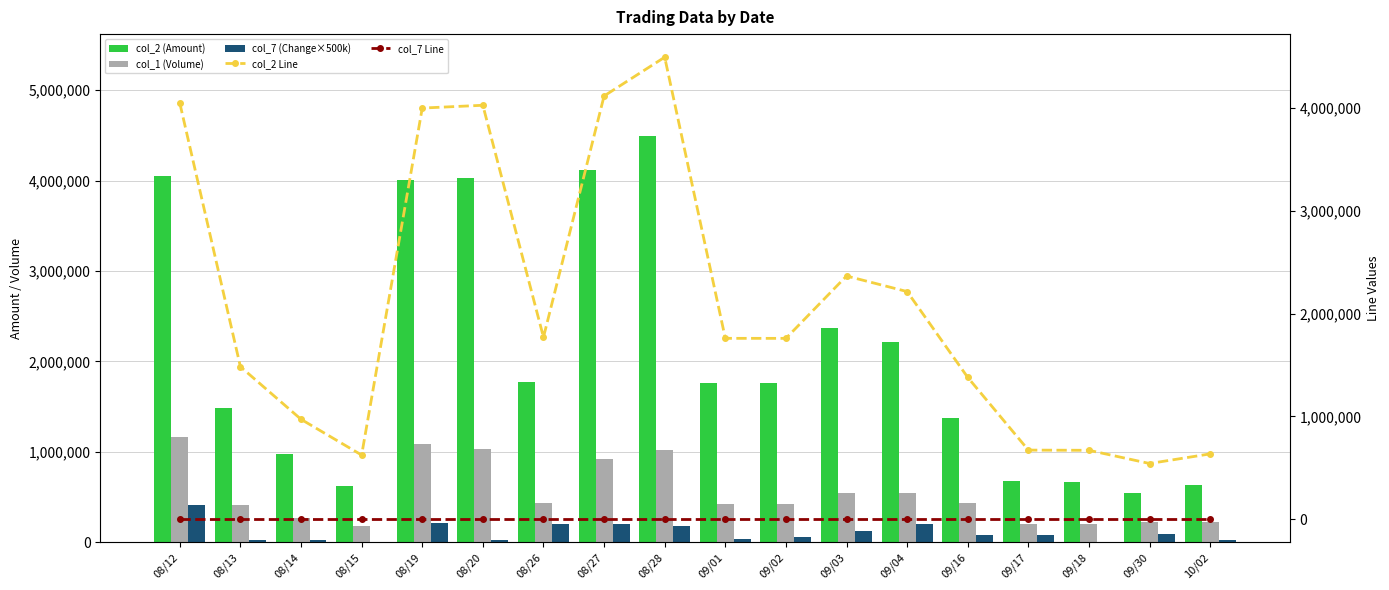

What is the total value across all series at 09/04?

5168979.6